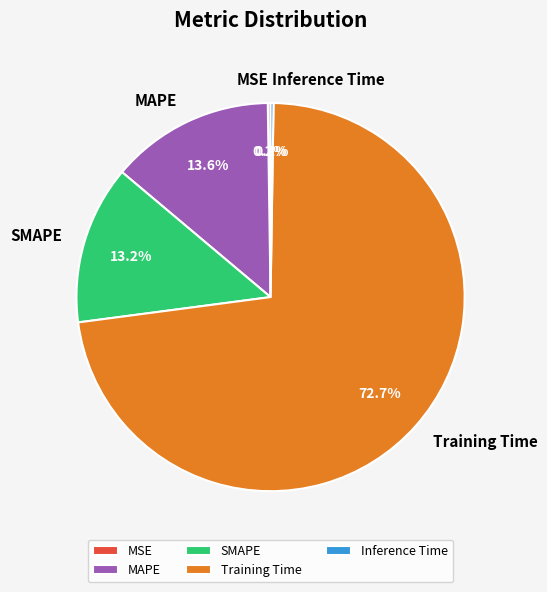

Which slice is the largest?

Training Time